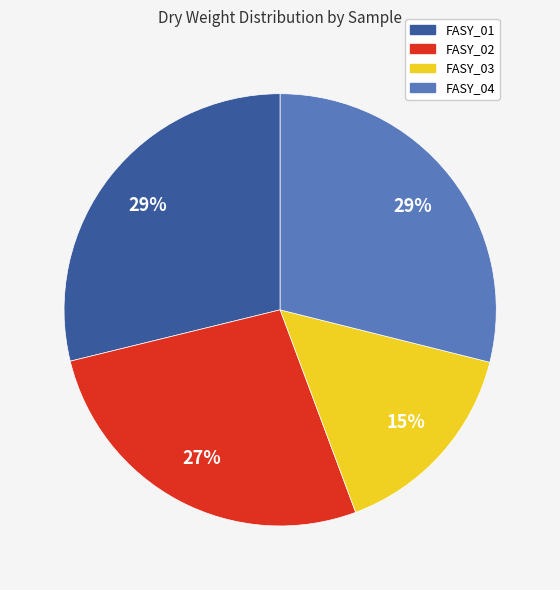

Does FASY_03 represent more than half of the total?

No